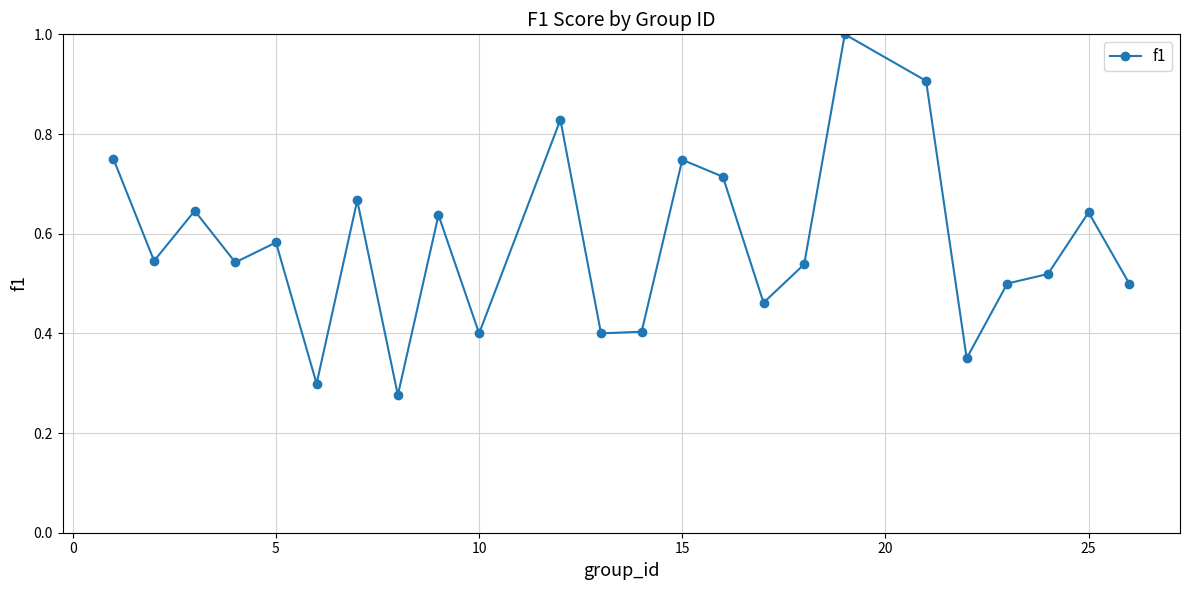

True or false: there are more than 0 points higher than both neighbors.

True